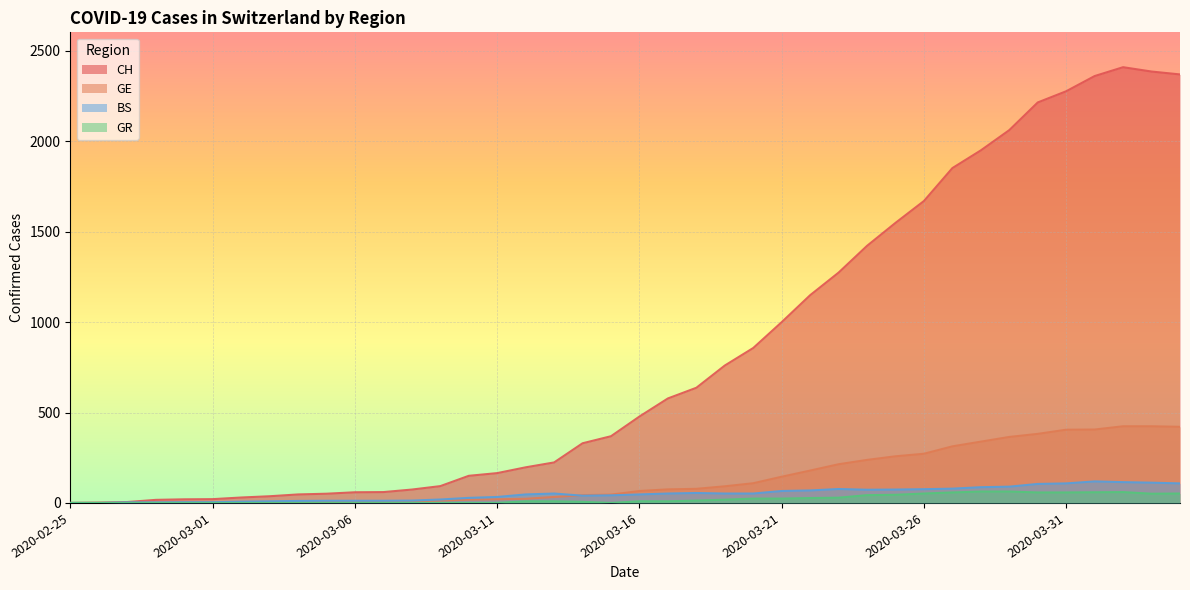

What value does the CH series have at 2020-03-25?

1549